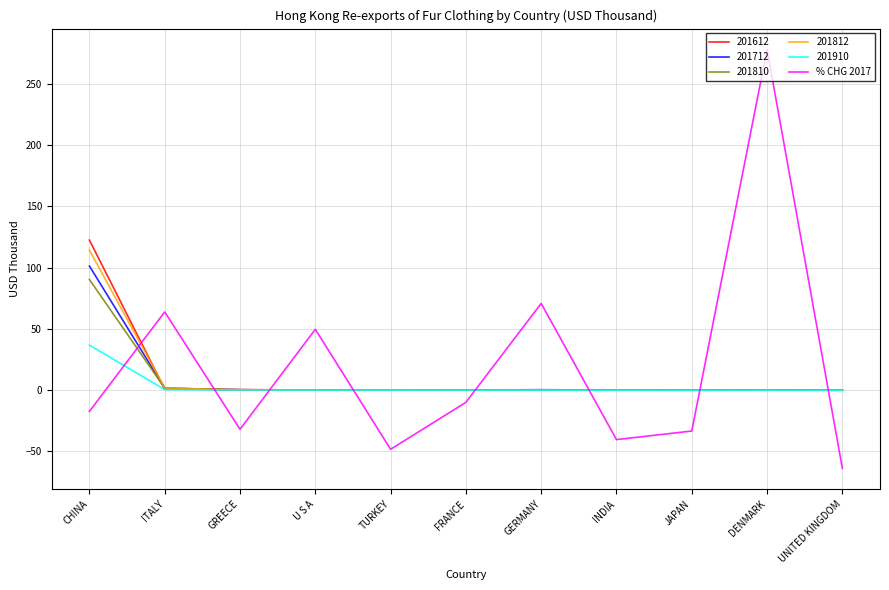

At which category is the sum across all series the highest?

CHINA